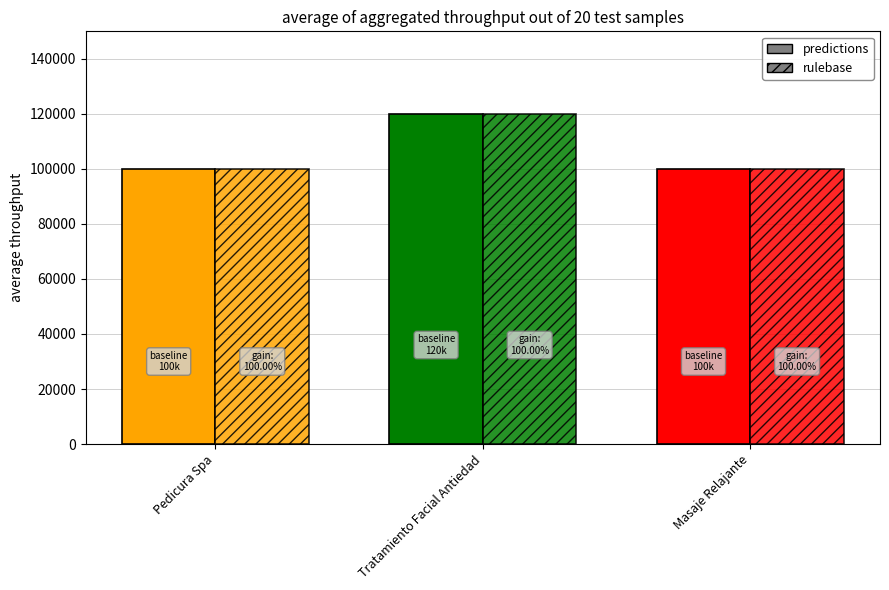

How many values in the rulebase series exceed 100000?

1